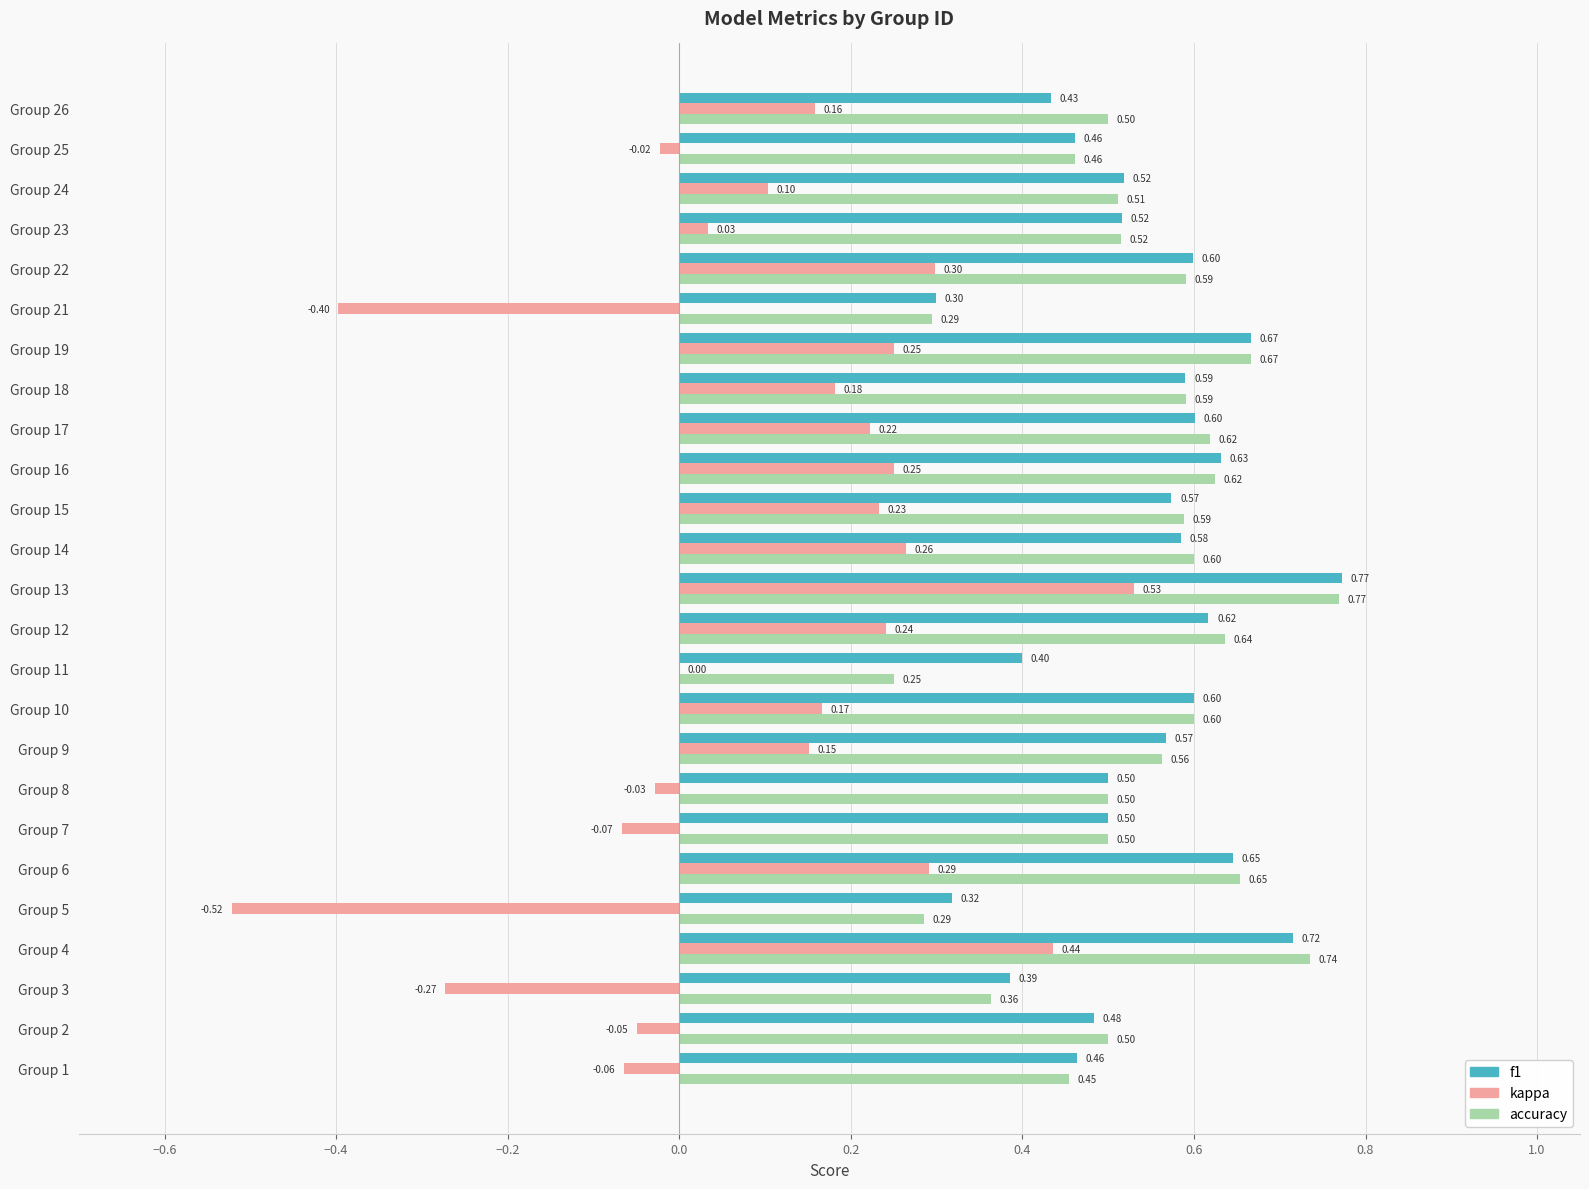

What is the sum of all f1 values?

13.4